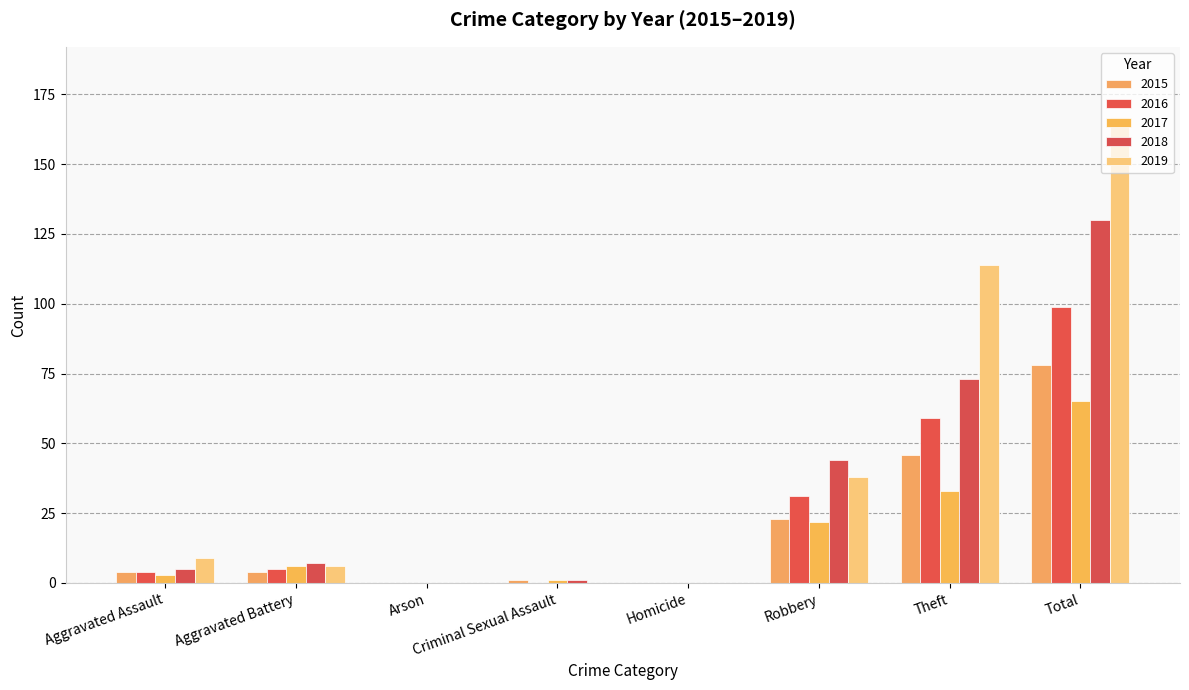

Rank the series at Theft from highest to lowest value.

2019, 2018, 2016, 2015, 2017